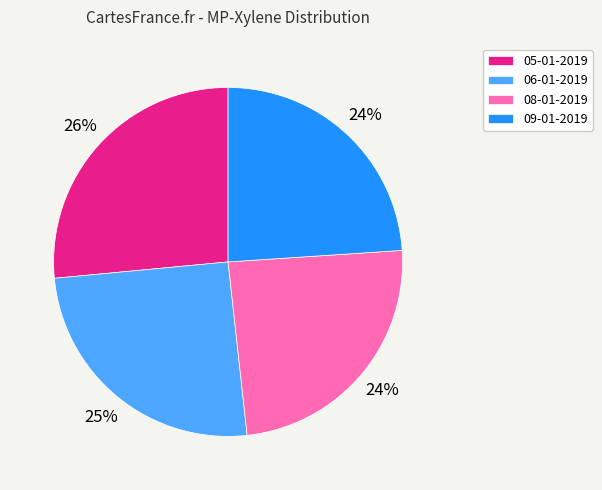

To the nearest percent, what portion does 08-01-2019 represent?

24%